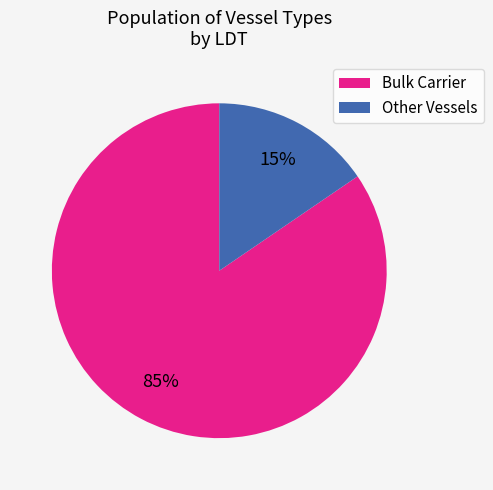

To the nearest percent, what percentage of the pie is Bulk Carrier?

85%